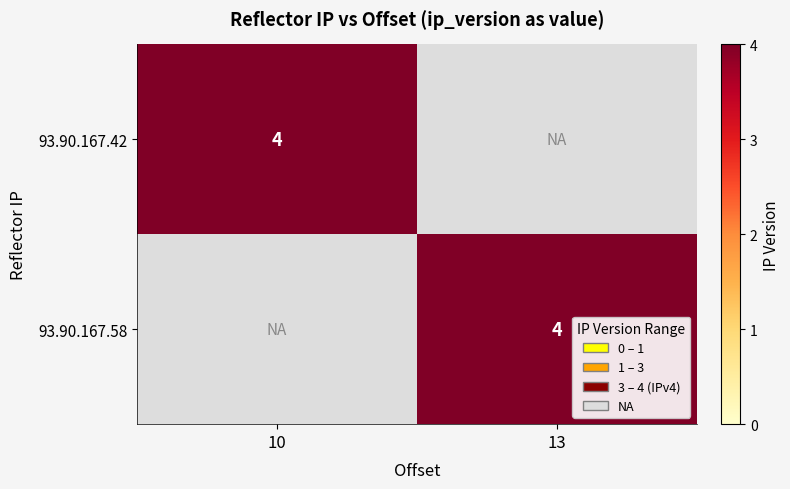

The 93.90.167.58 series shows 4 at 13. True or false?

True